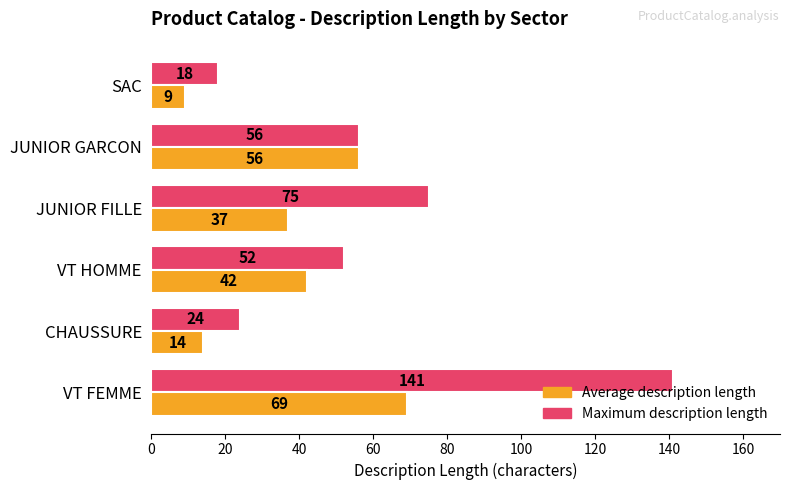

What are all the series names shown in the legend?

Average description length, Maximum description length